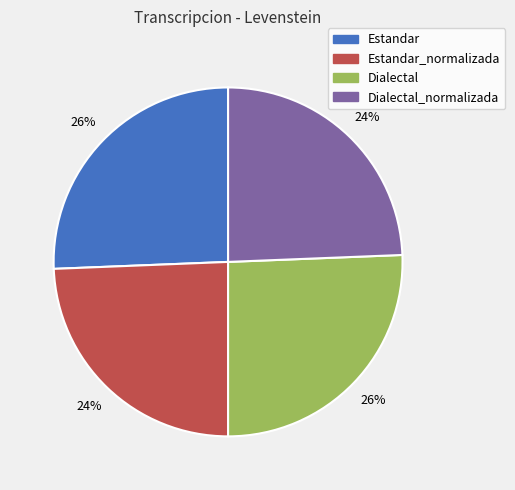

To the nearest percent, what is the average slice percentage?

25%